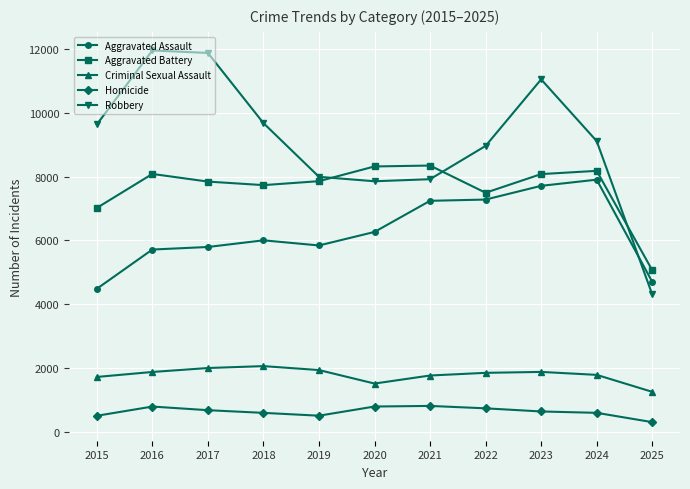

What is the difference between the second highest and minimum values in the Criminal Sexual Assault series?

747